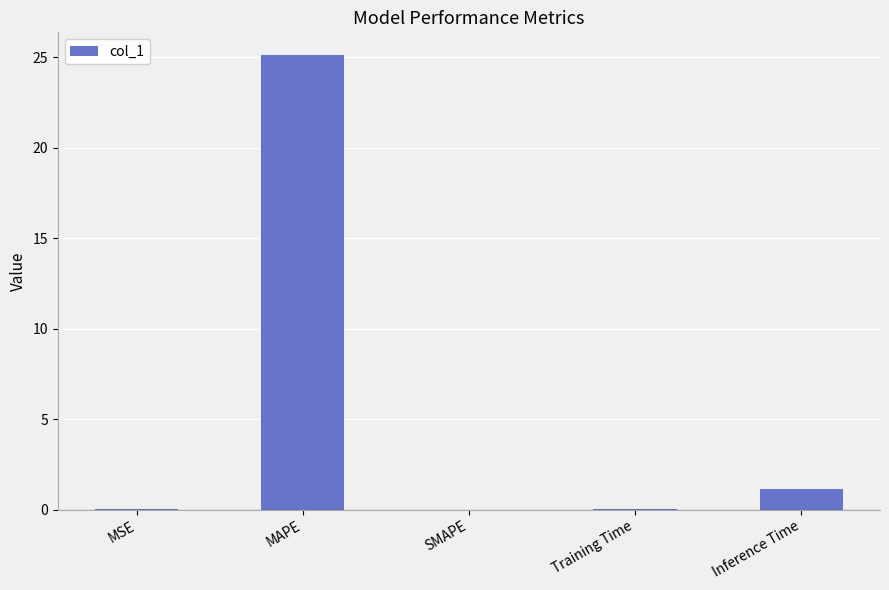

How many series are shown in this chart?

1